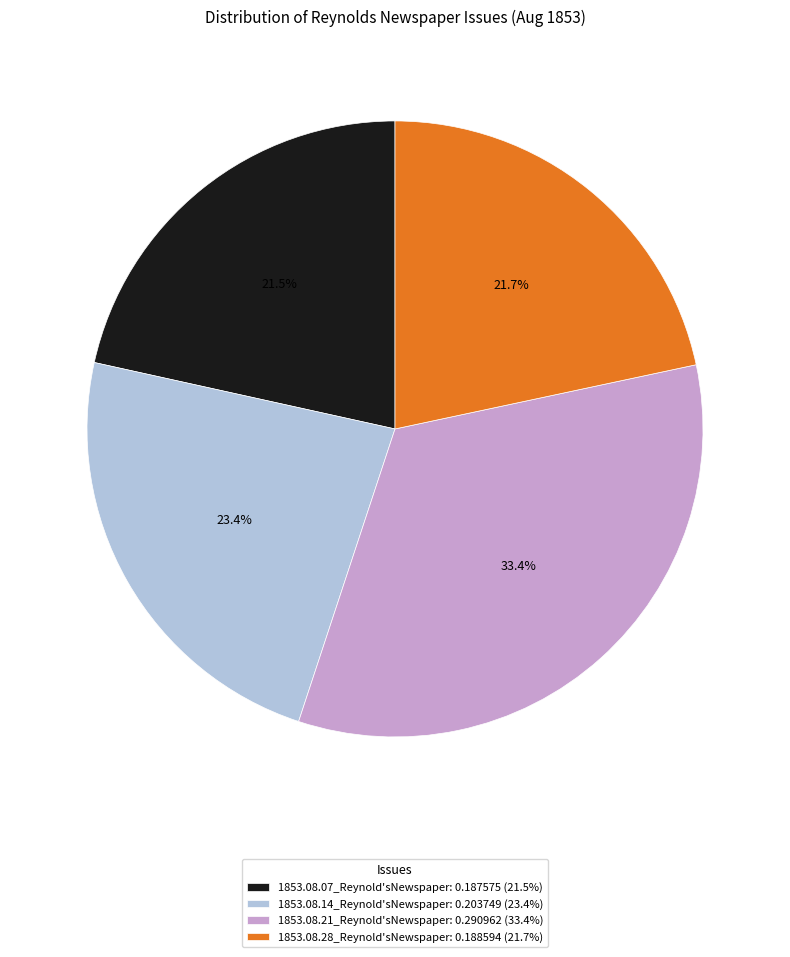

Count the number of slices in the pie.

4